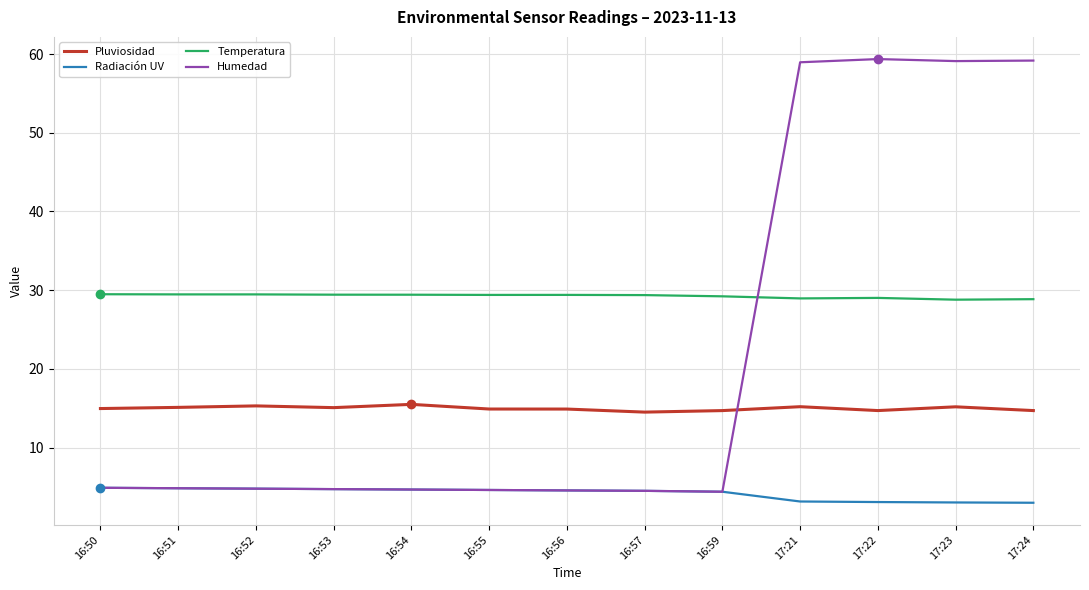

What position from the left is 16:54?

5